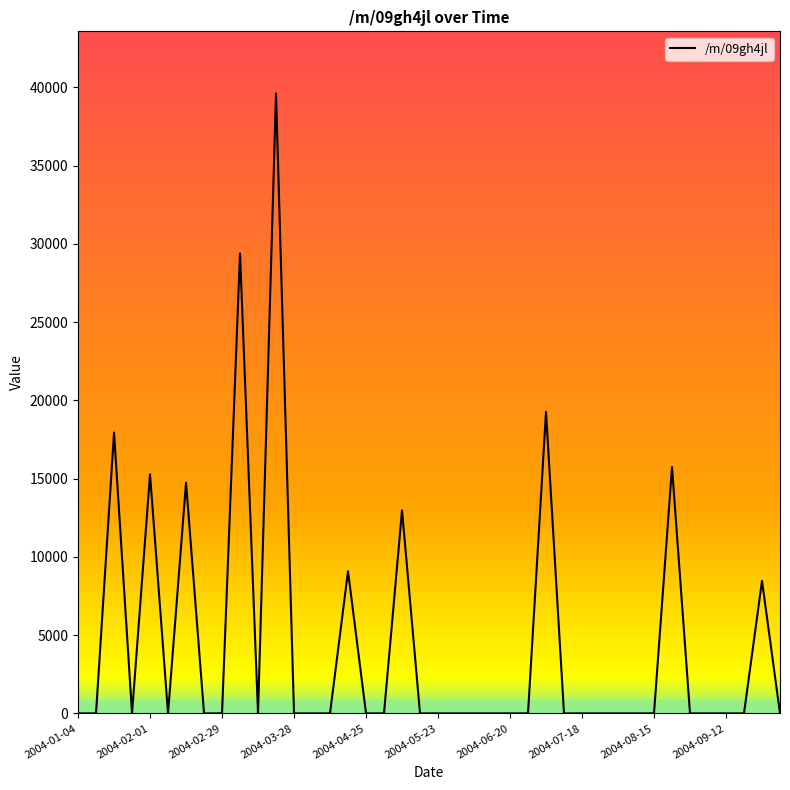

Reading right to left, extract all data points from this chart.

0.0	8467.5	0.0	0.0	0.0	0.0	15735.7	0.0	0.0	0.0	0.0	0.0	0.0	19264.1	0.0	0.0	0.0	0.0	0.0	0.0	0.0	12969.5	0.0	0.0	9085.1	0.0	0.0	0.0	39615.2	0.0	29392.9	0.0	0.0	14740.8	0.0	15275.5	0.0	17942.6	0.0	0.0